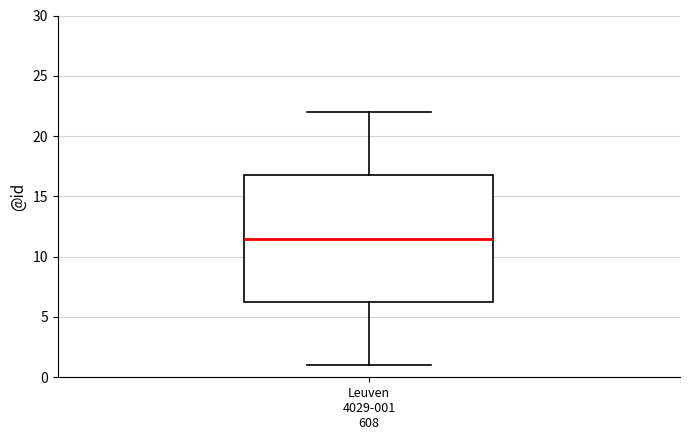

Transcribe this box plot: give where the median line is, the range the box spans, and where the two whiskers end, as read against the y-axis. The values are not printed on the chart, so give them approximately, as read against the axis.

median 11.5, box 6.5 to 17.0, whiskers 1.0 to 22.0